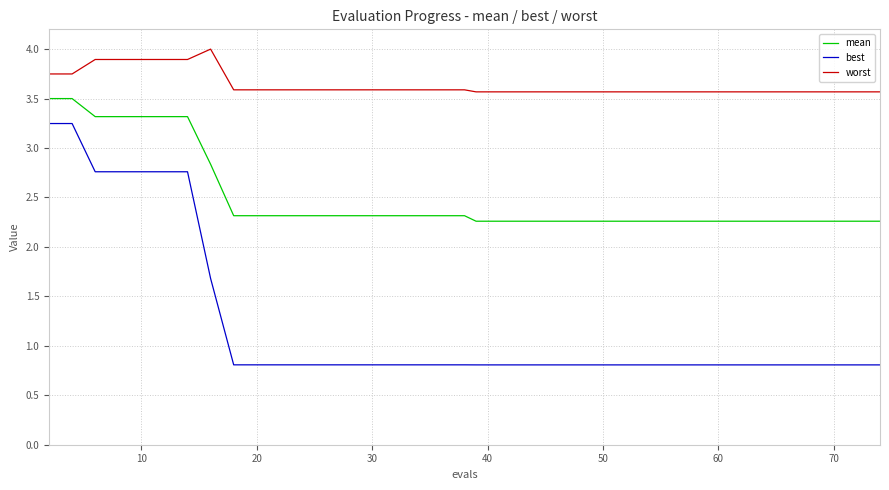

Rank the series by their maximum value, from lowest to highest.

best, mean, worst